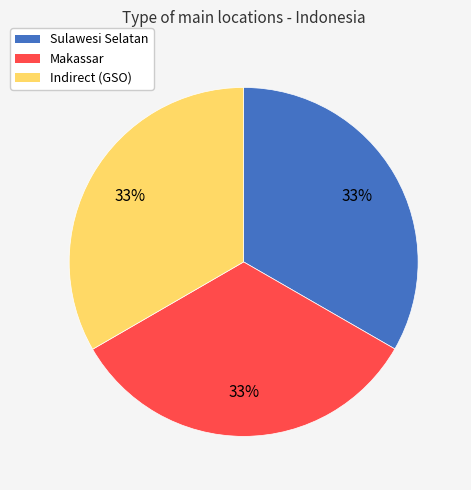

What percentage is the Indirect (GSO) slice, to the nearest percent?

33%